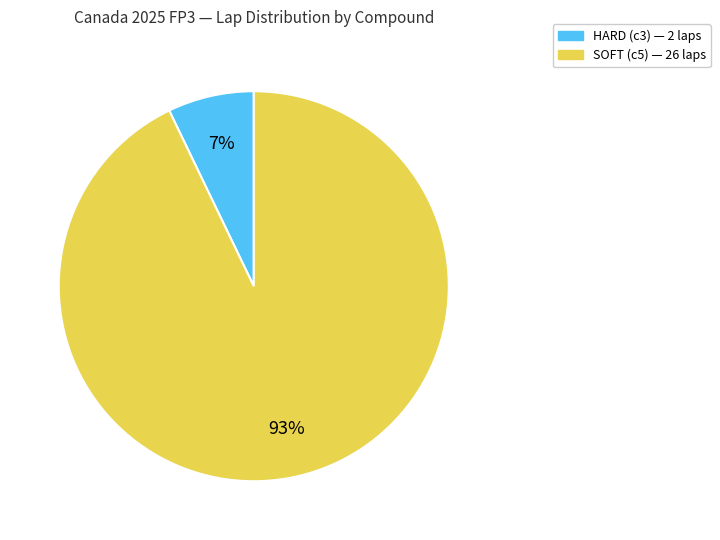

To the nearest percent, what is the difference between the SOFT and HARD slice percentages?

86%